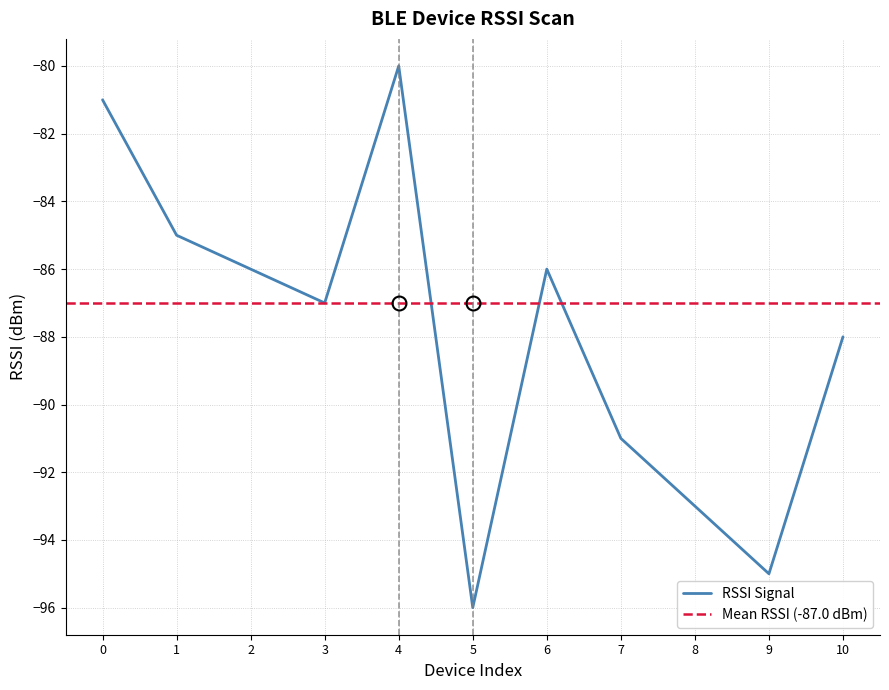

Reading left to right, what are all the values shown in this chart?

0=-81	1=-85	2=-86	3=-87	4=-80	5=-96	6=-86	7=-91	8=-93	9=-95	10=-88